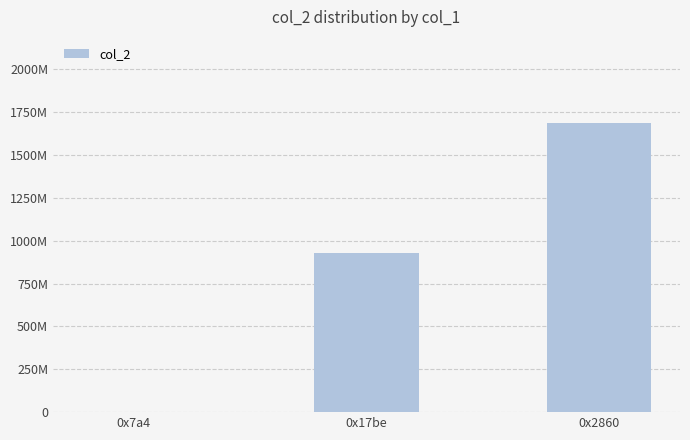

What is the maximum value shown in the chart?

1684353585